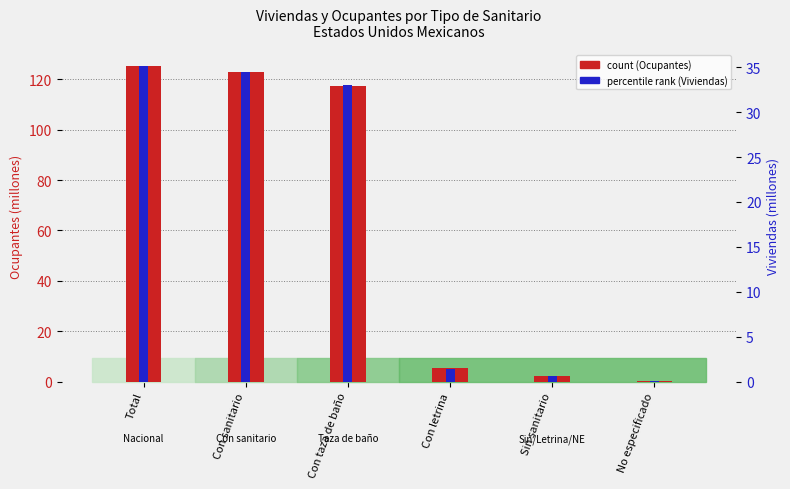

What is the label of the 3rd bar from the right?

Con letrina